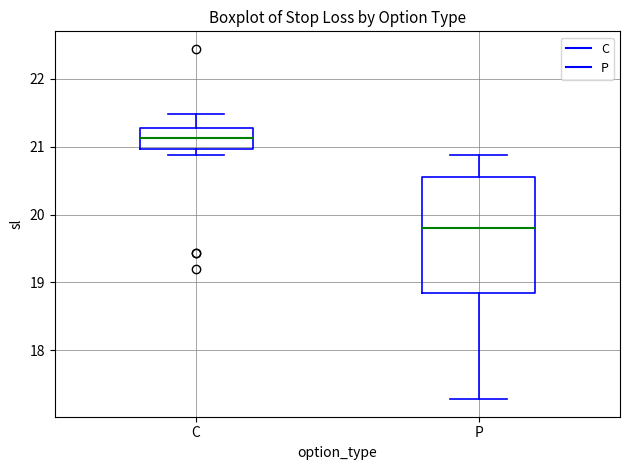

Reading left to right, transcribe this box plot: for each box, give where its median line is, the range the box spans, and where its two whiskers end, as read against the y-axis. The values are not printed on the chart, so give them approximately, as read against the axis.

C: median 21.1, box 21.0 to 21.3, whiskers 20.9 to 21.5
P: median 19.8, box 18.8 to 20.6, whiskers 17.3 to 20.9